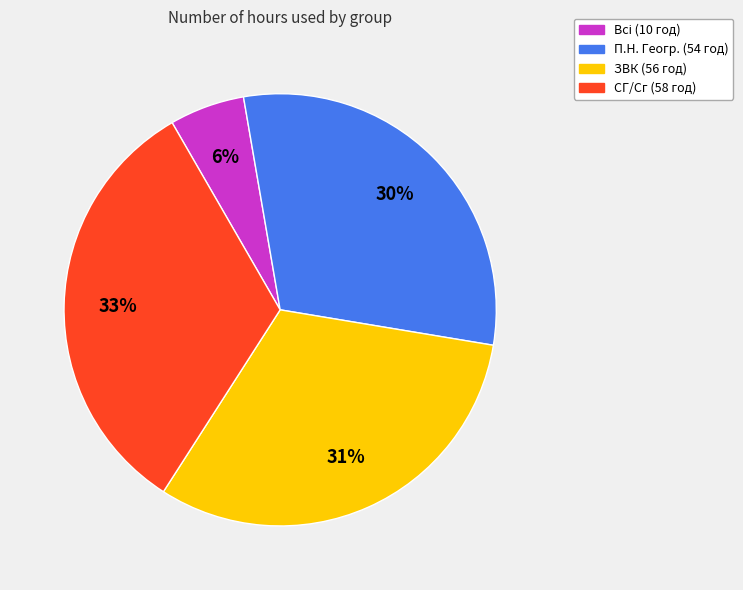

To the nearest percent, what is the average slice percentage?

25%